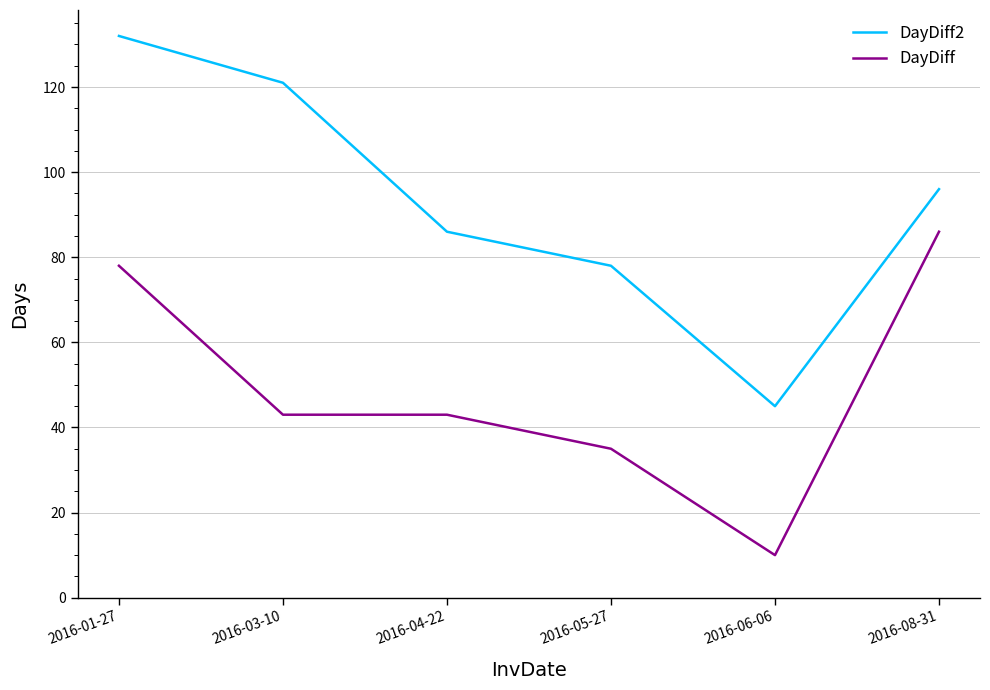

What is the spread (max minus min) of values at 2016-08-31?

10